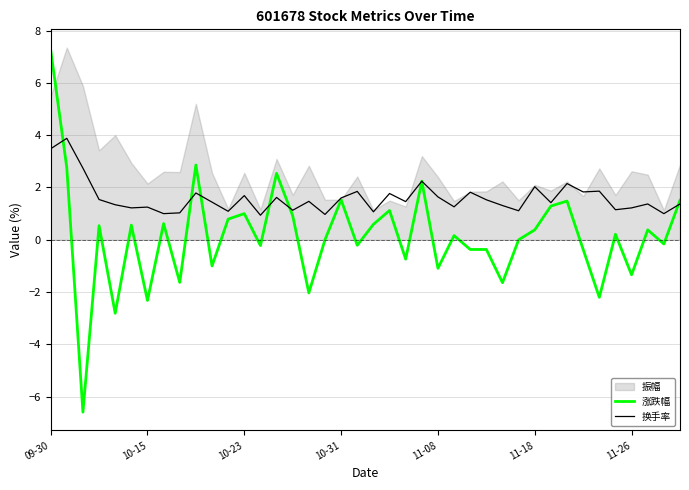

At which category is the sum across all series the highest?

09-30